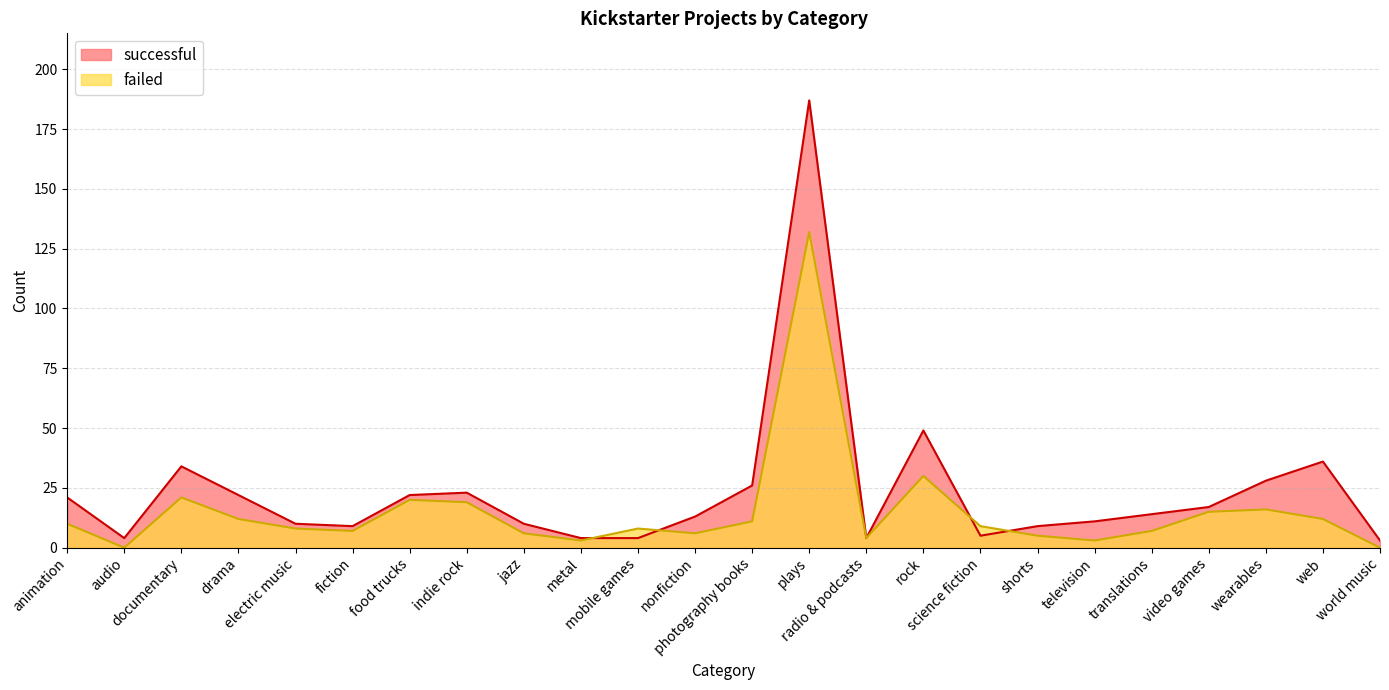

What is the difference between the successful values at nonfiction and science fiction?

8